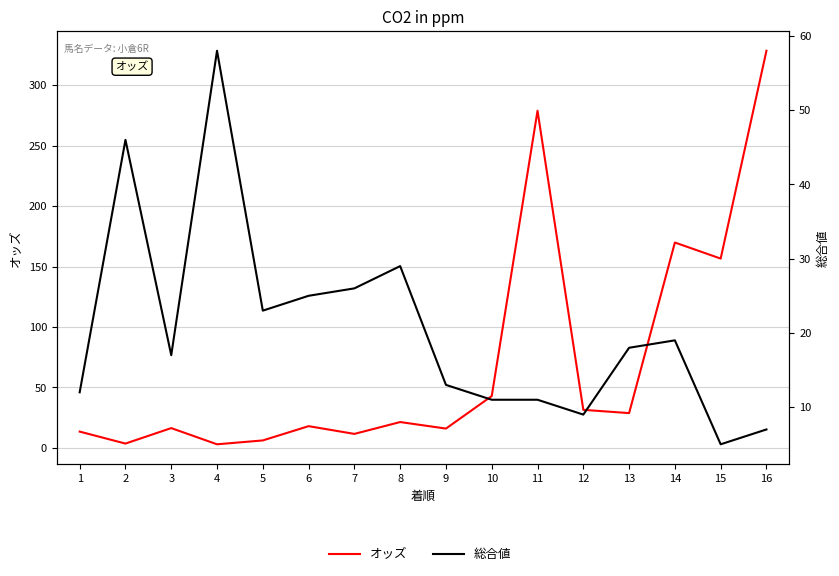

List the series in order of their peak value, lowest first.

総合値, オッズ